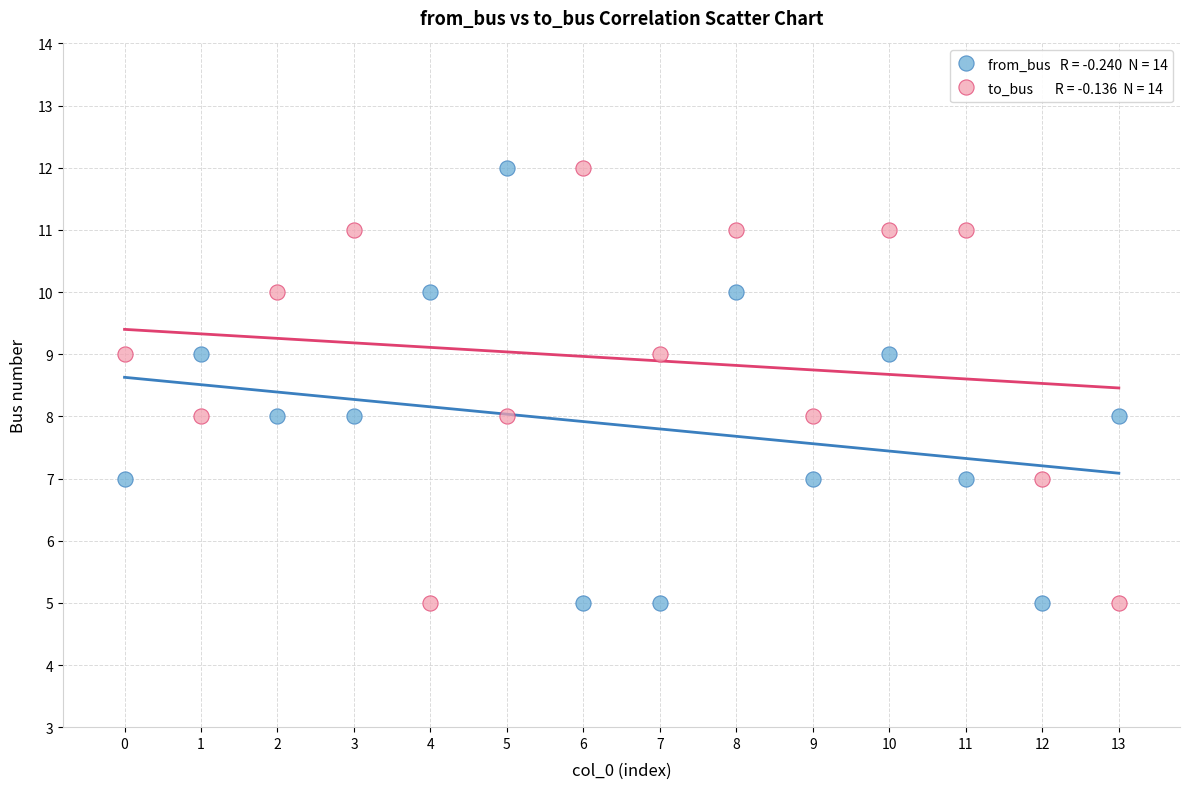

Across all data points, what is the range of Y values (max minus min)?

7